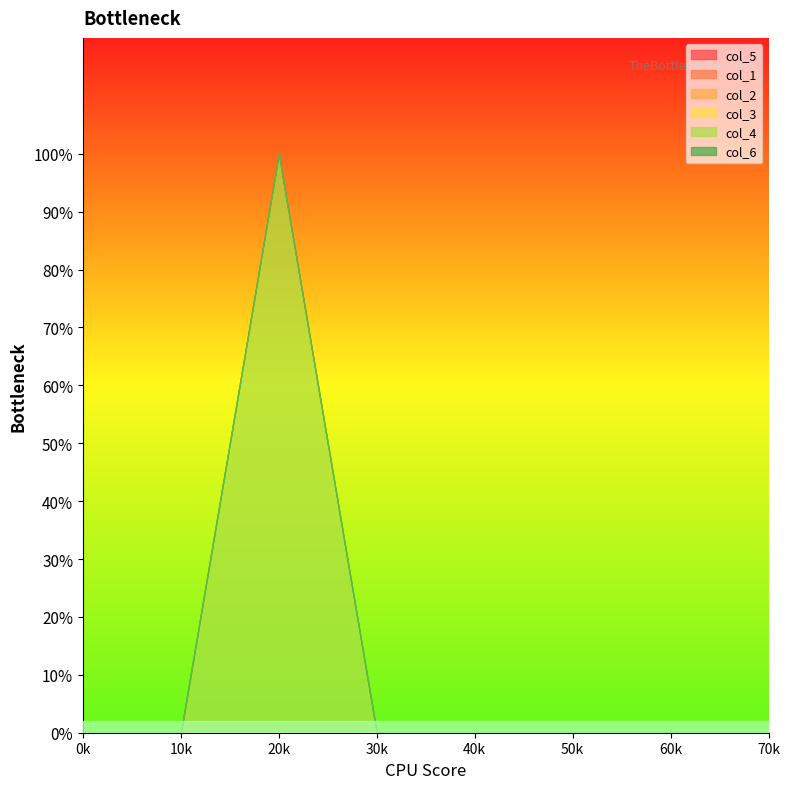

The value of col_2 at 2 is 0. True or false?

True